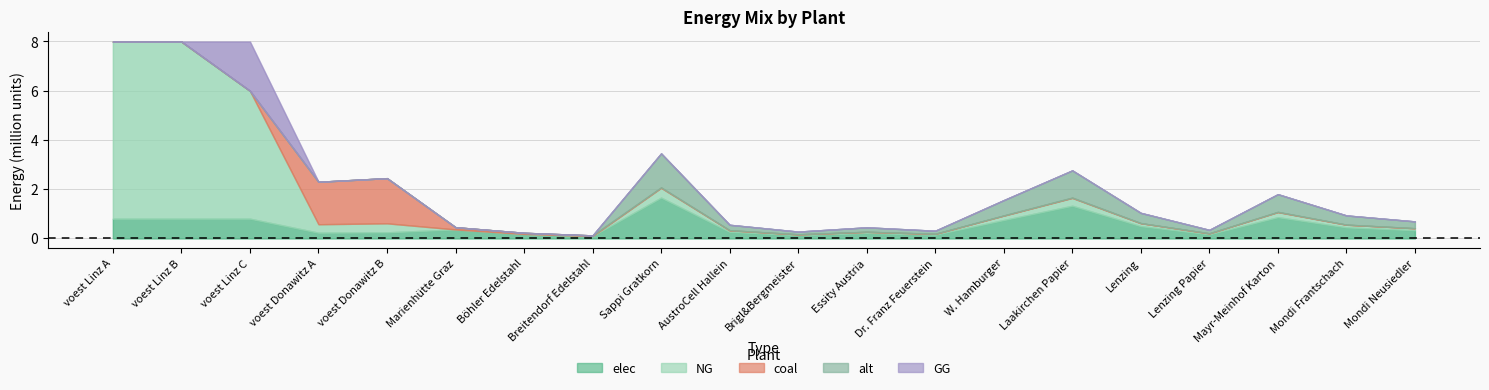

After their last crossing, which series has the higher values: GG or elec?

elec